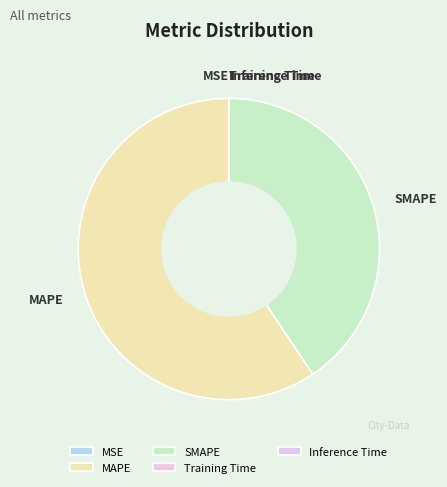

Which category has the biggest portion of the pie?

MAPE